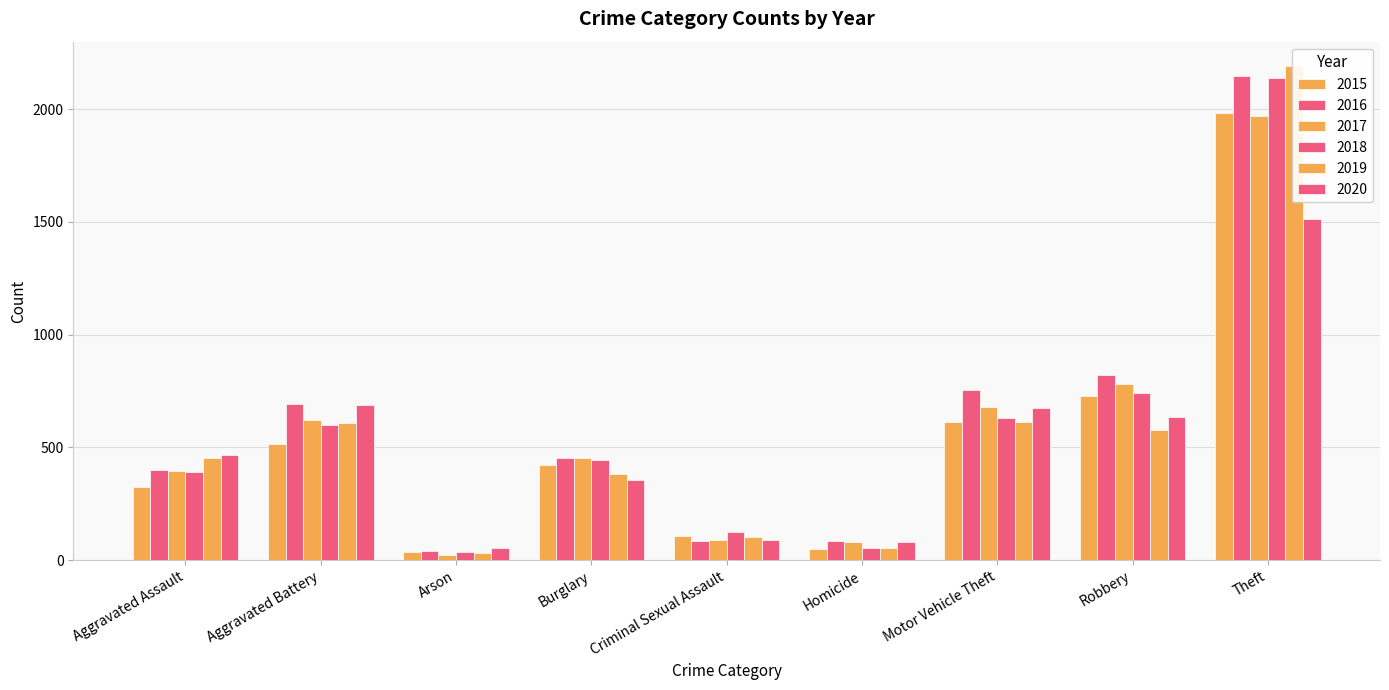

Count the number of data series in this chart.

6